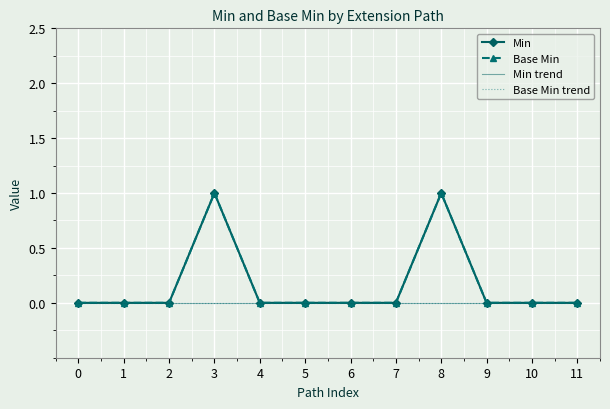

What is the maximum value for Base Min?

1